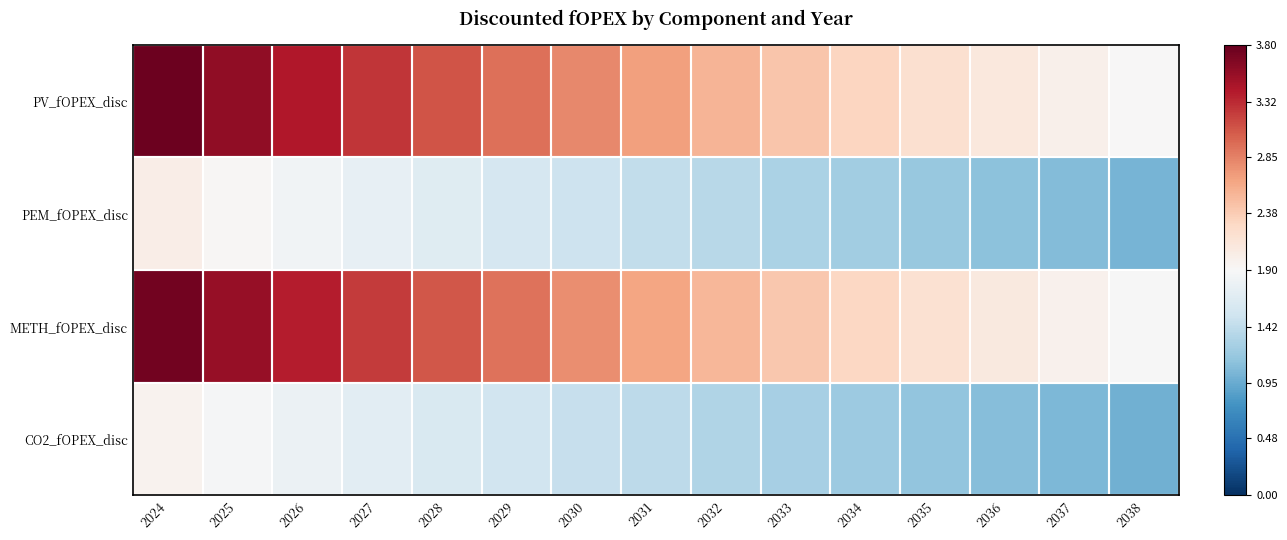

How many series are shown in this chart?

4